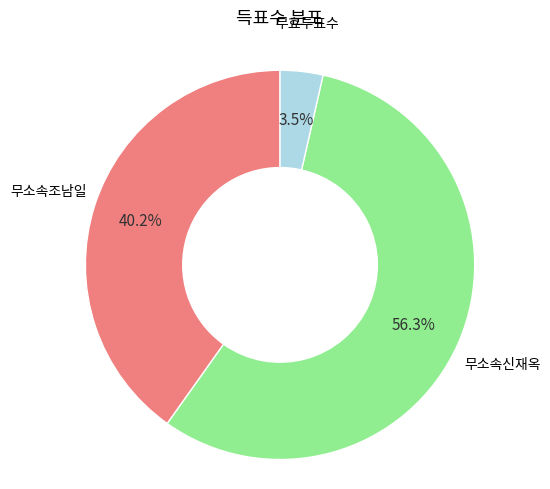

Is there any slice that represents more than half of the pie?

Yes